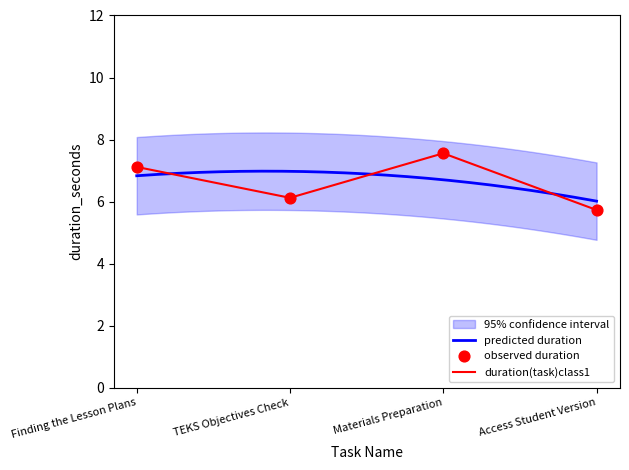

What is the change in value from Finding the Lesson Plans to TEKS Objectives Check?

-1.0